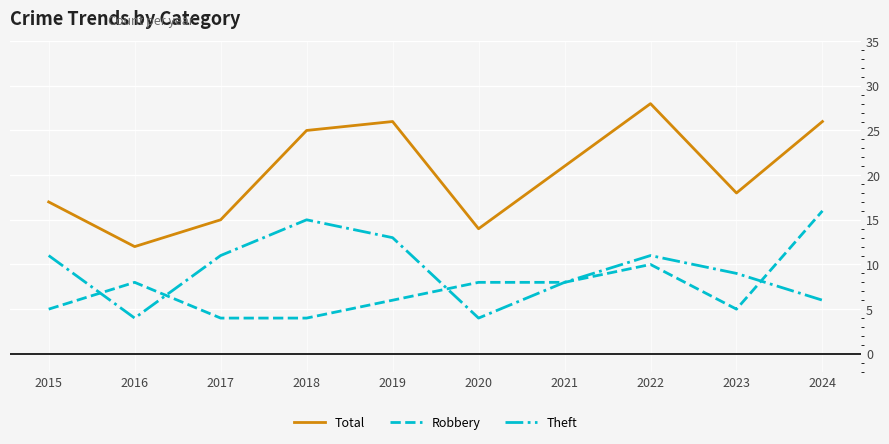

What is the maximum value shown in the chart?

28